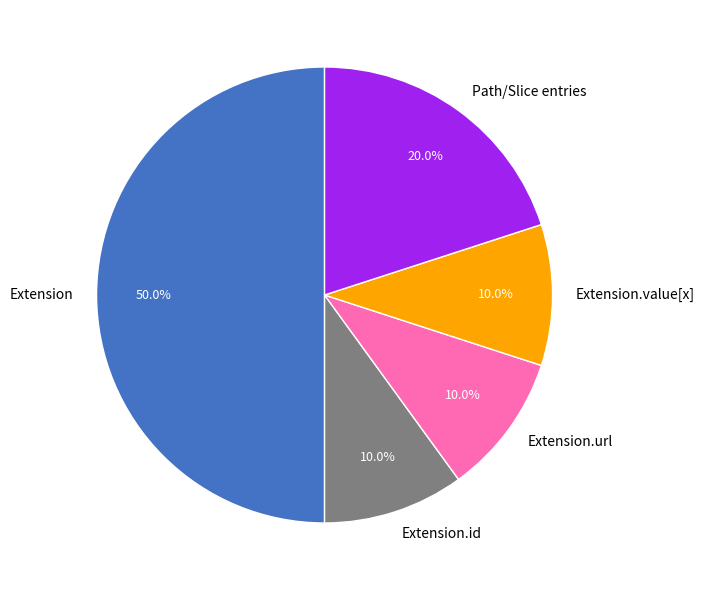

The Extension.id slice represents 1% of the pie. True or false?

False